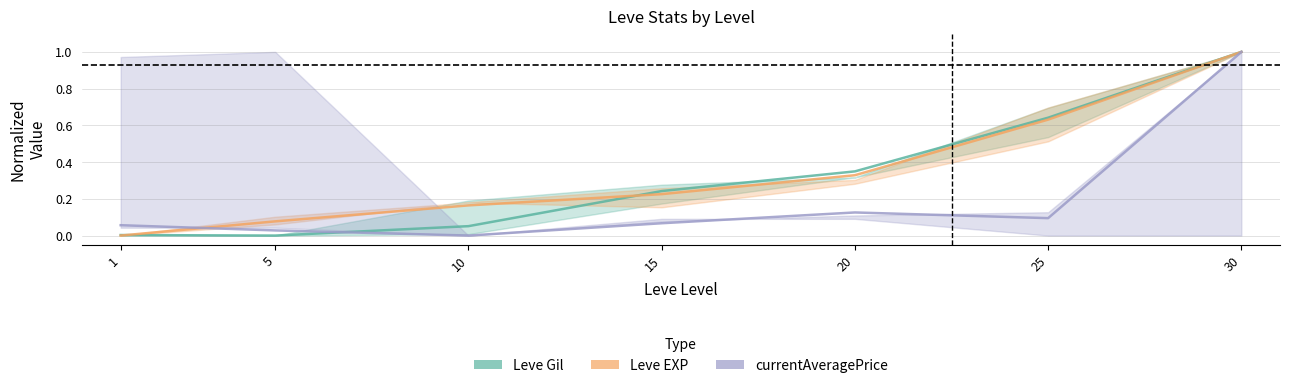

Which category has the highest value in the Leve Gil series?

30